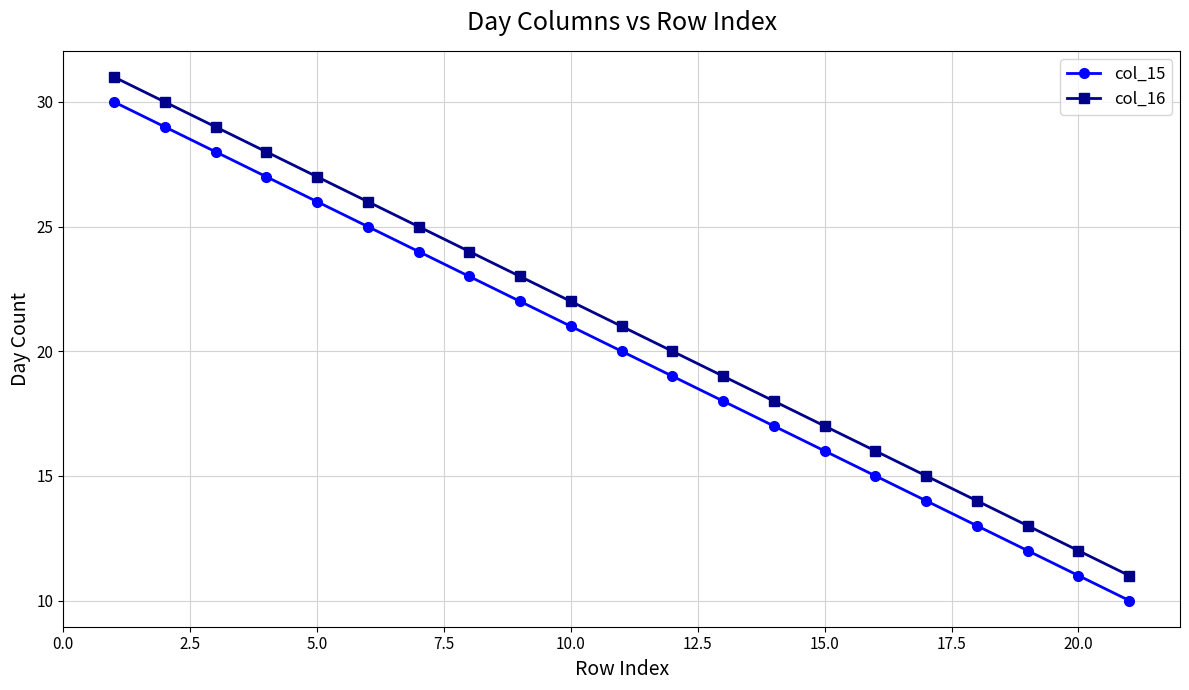

True or false: col_15 has more than 1 interior local peaks.

False